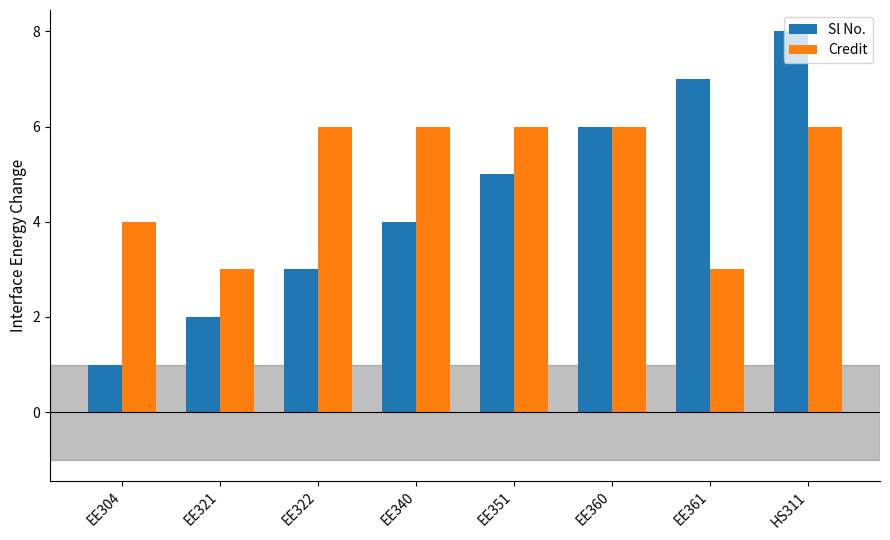

Which category has the lowest value across all series?

EE304